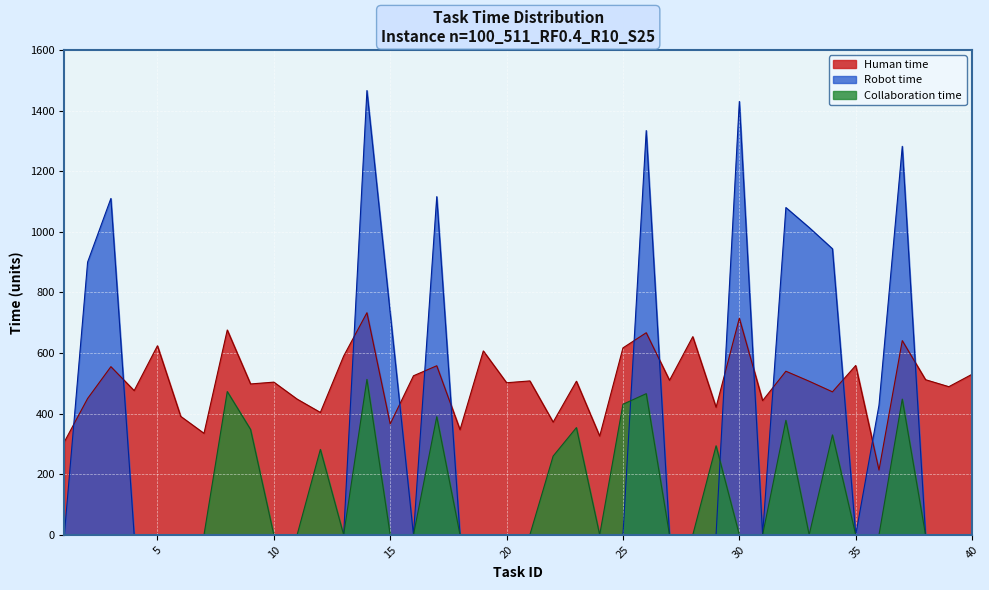

What is the difference between the maximum and minimum values in the Robot time series?

1466